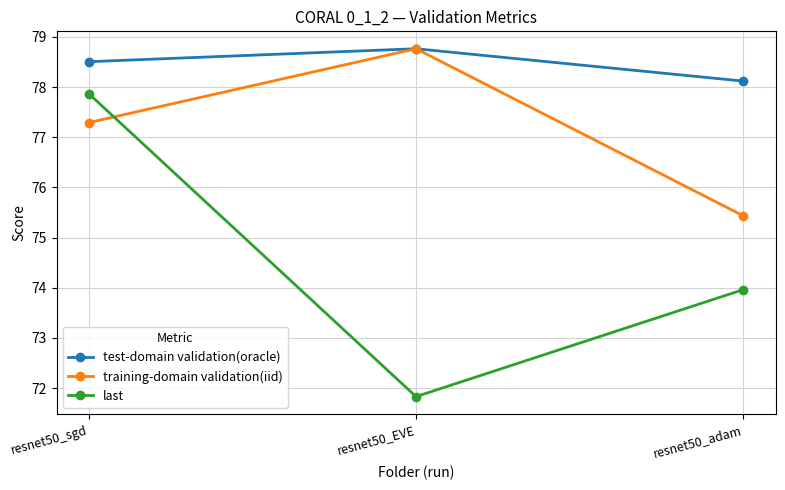

At which category does the chart reach its peak across all series?

resnet50_EVE